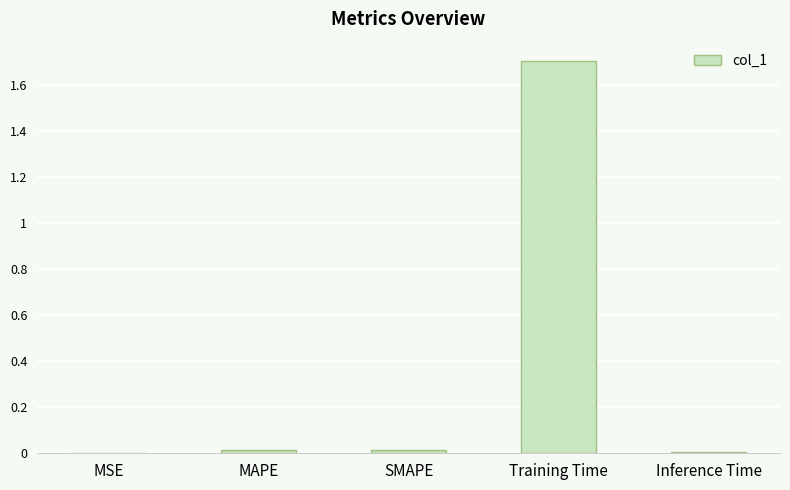

The value at MAPE is 0.0. True or false?

True